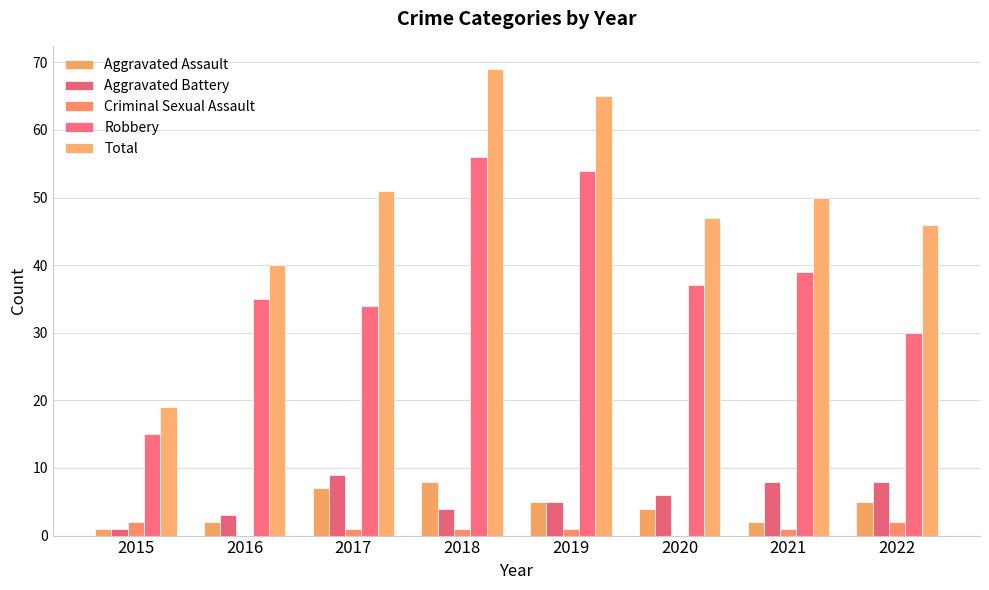

How many distinct data groups are displayed?

5